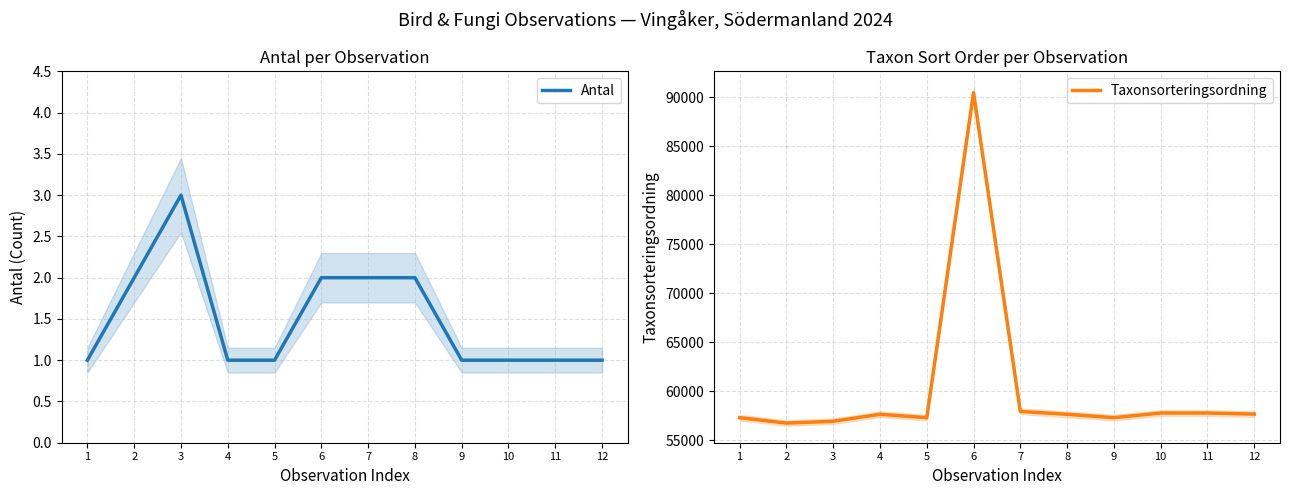

Which series has the largest total across all categories?

Taxonsorteringsordning